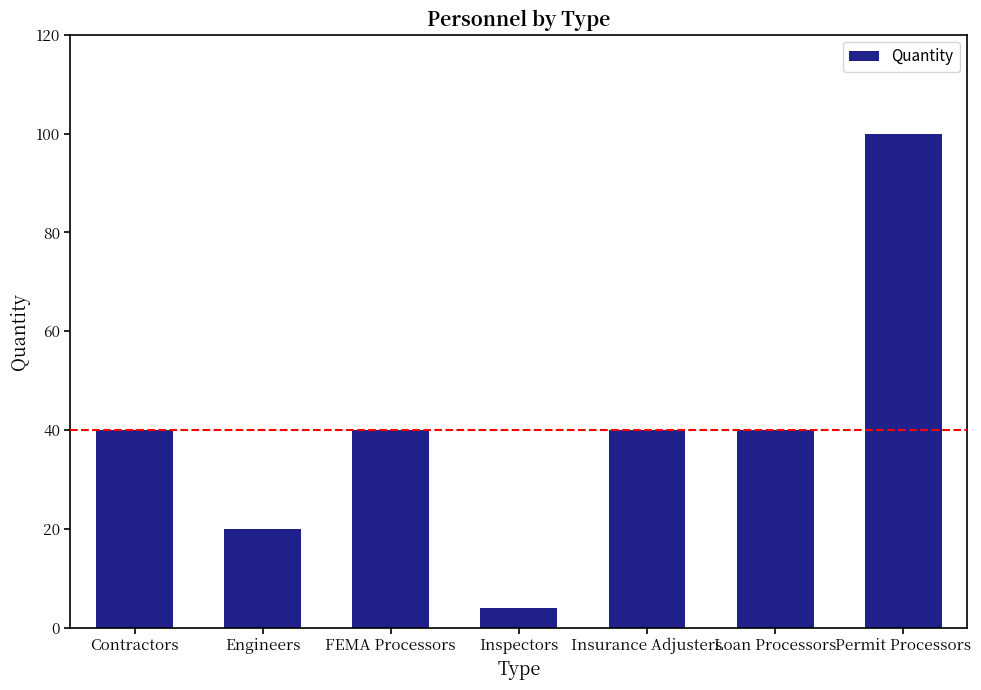

Approximately how many times larger is the value at Inspectors compared to FEMA Processors?

0.1